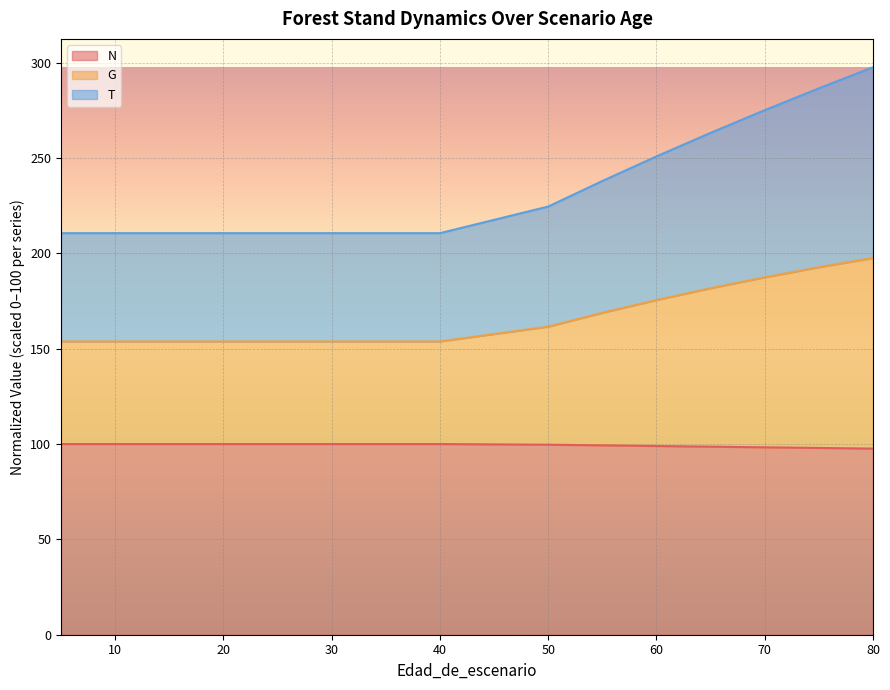

True or false: T has more than 2 interior local peaks.

False